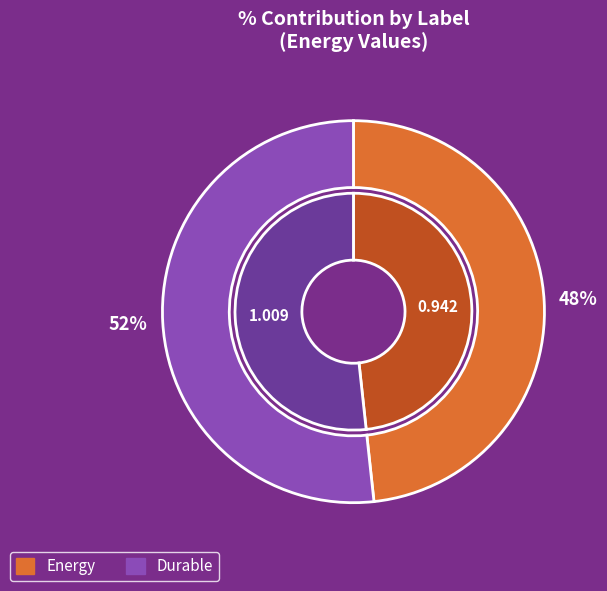

The Durable slice represents 52% of the pie. True or false?

True